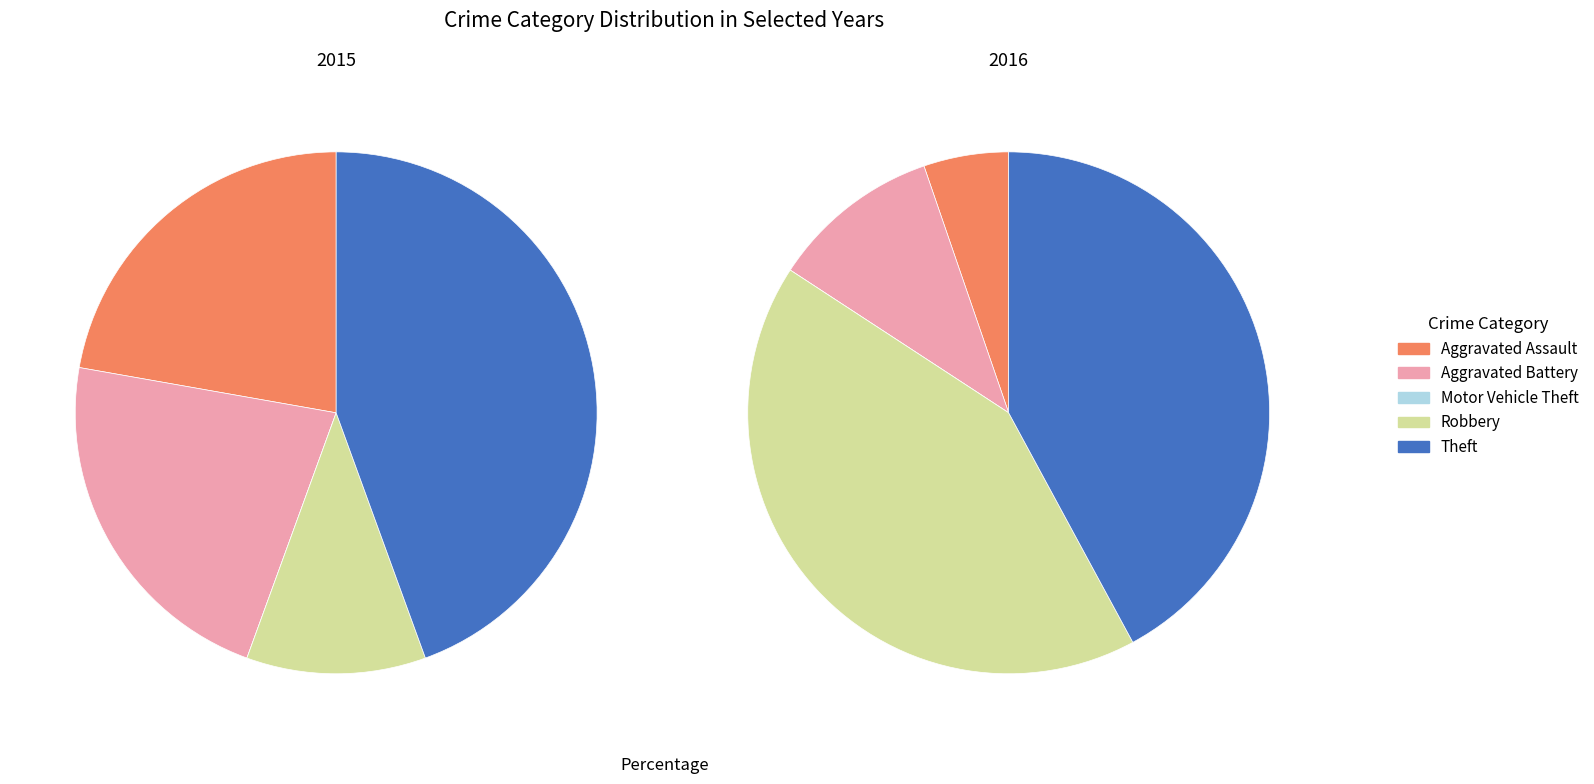

True or false: 2 accounts for 8% of the total.

False